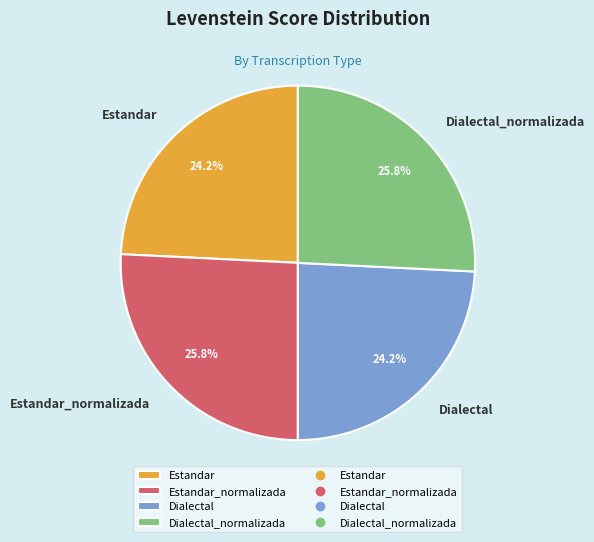

Does Dialectal represent more than half of the total?

No